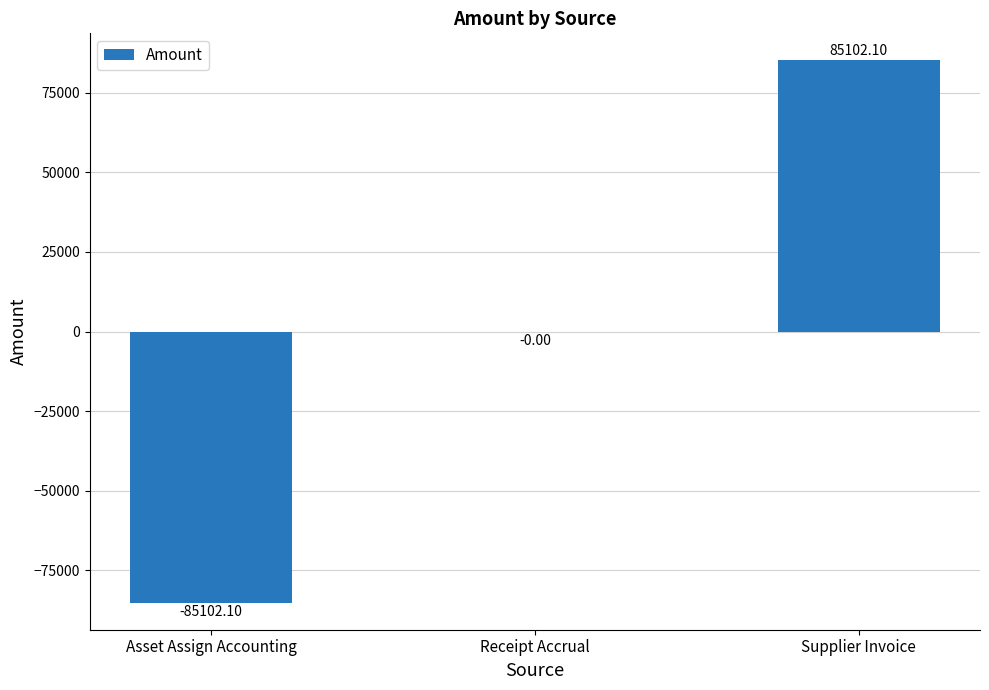

At which label is the value closest to 0?

Receipt Accrual